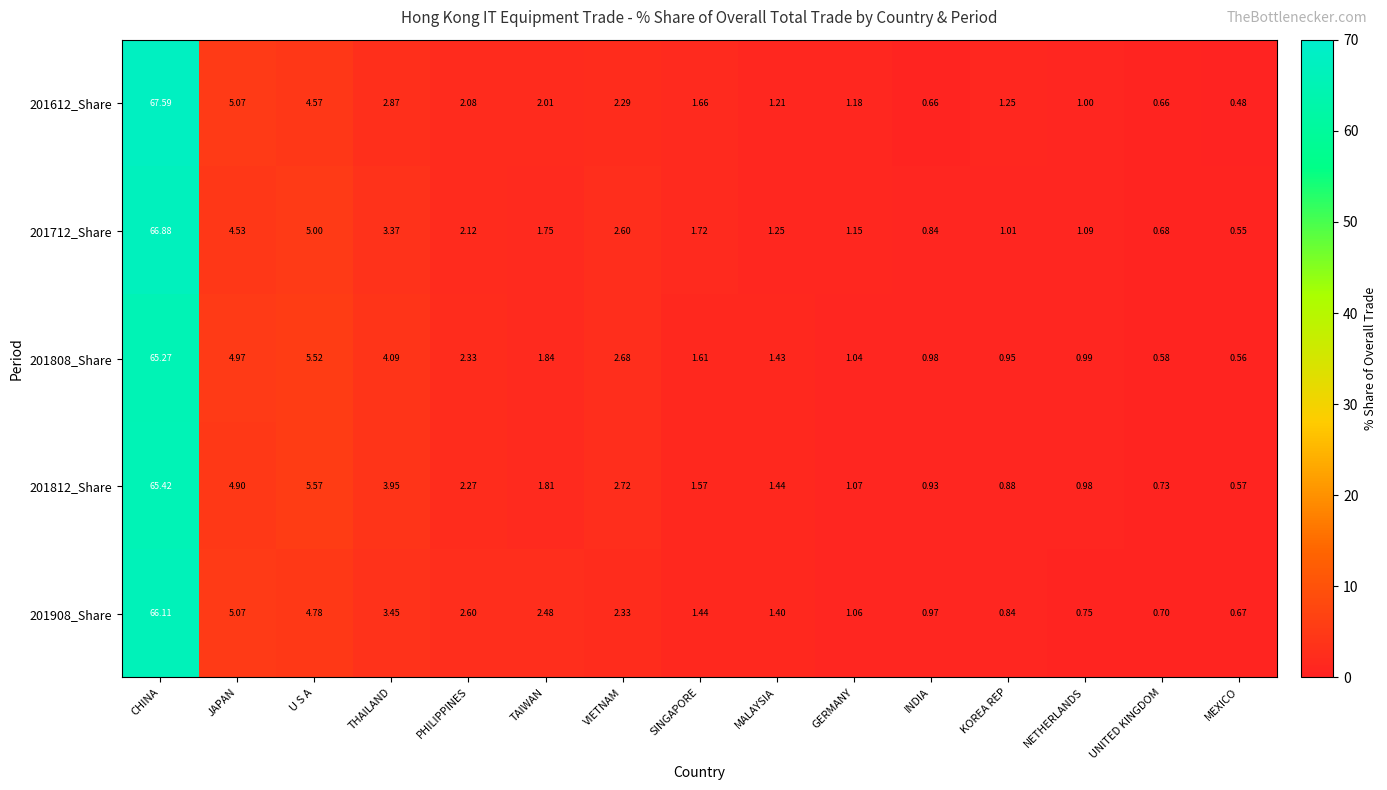

At which category is the sum across all series the highest?

CHINA